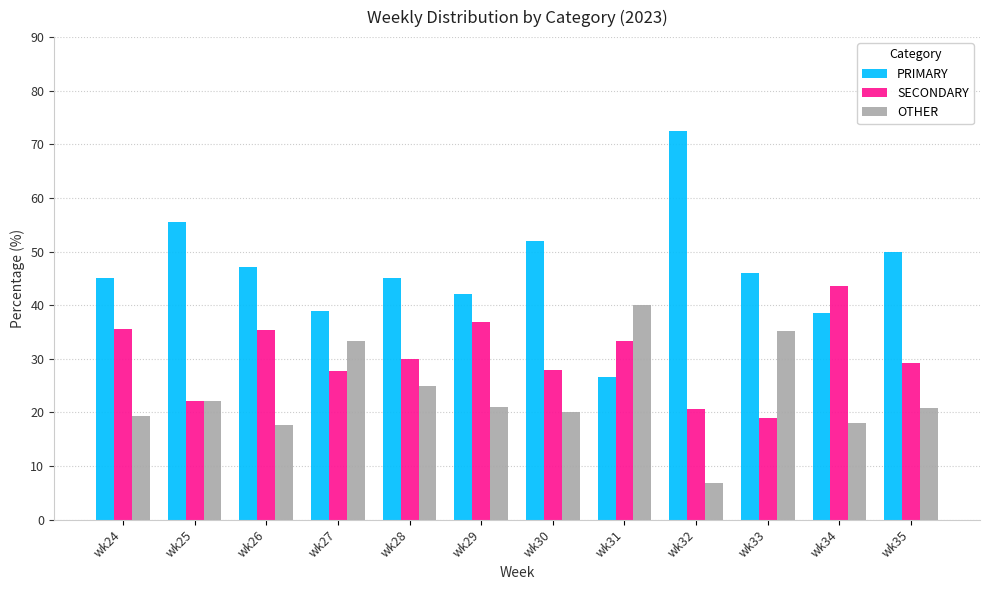

What is the spread (max minus min) of values at wk28?

20.0